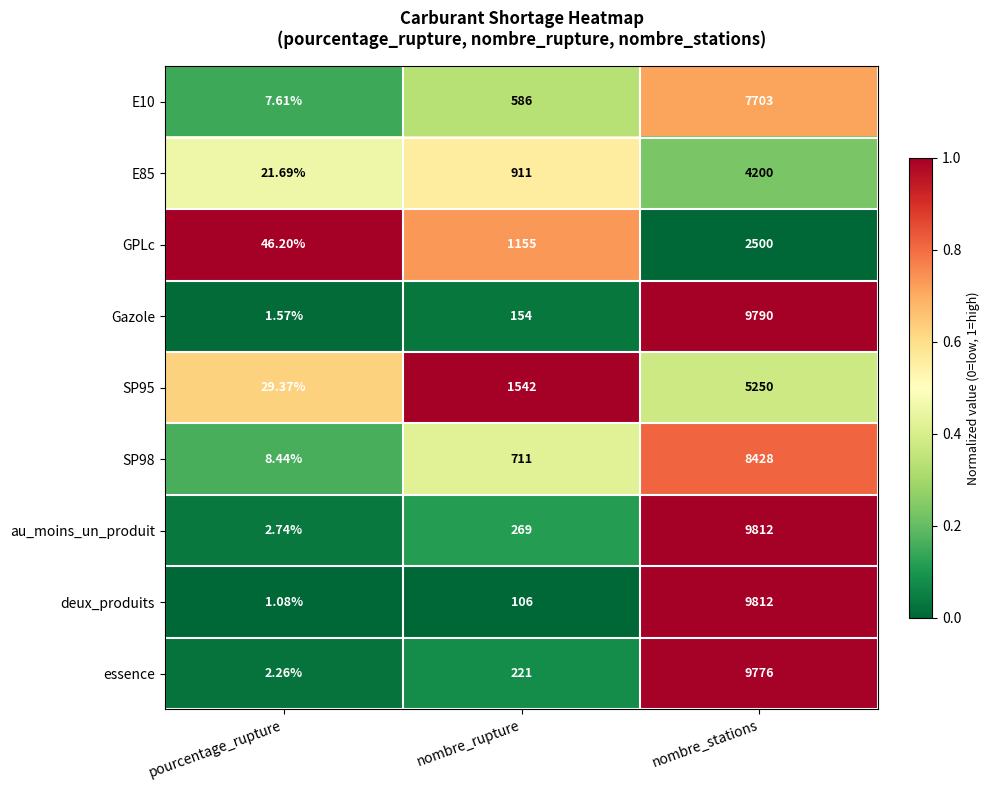

What is the difference between the highest and lowest values at nombre_stations?

7312.0